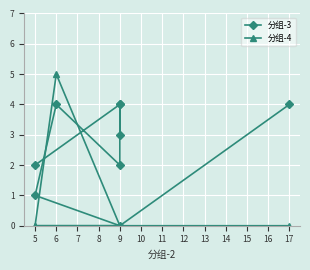

How many data points in 分组-3 are above 3?

4